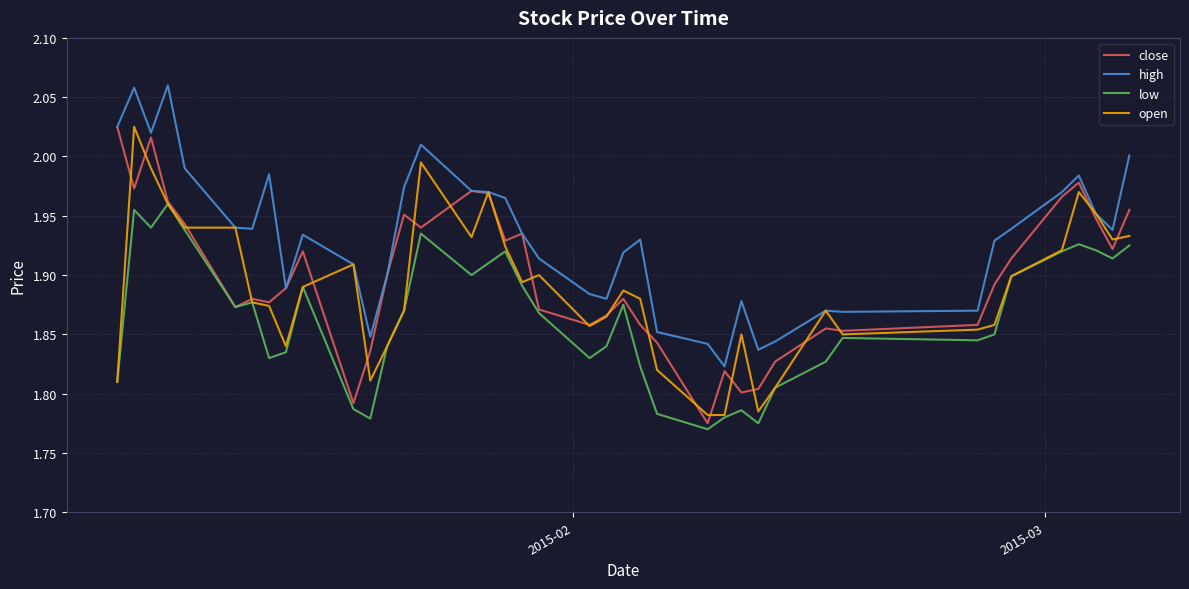

Which series has the largest total across all categories?

high